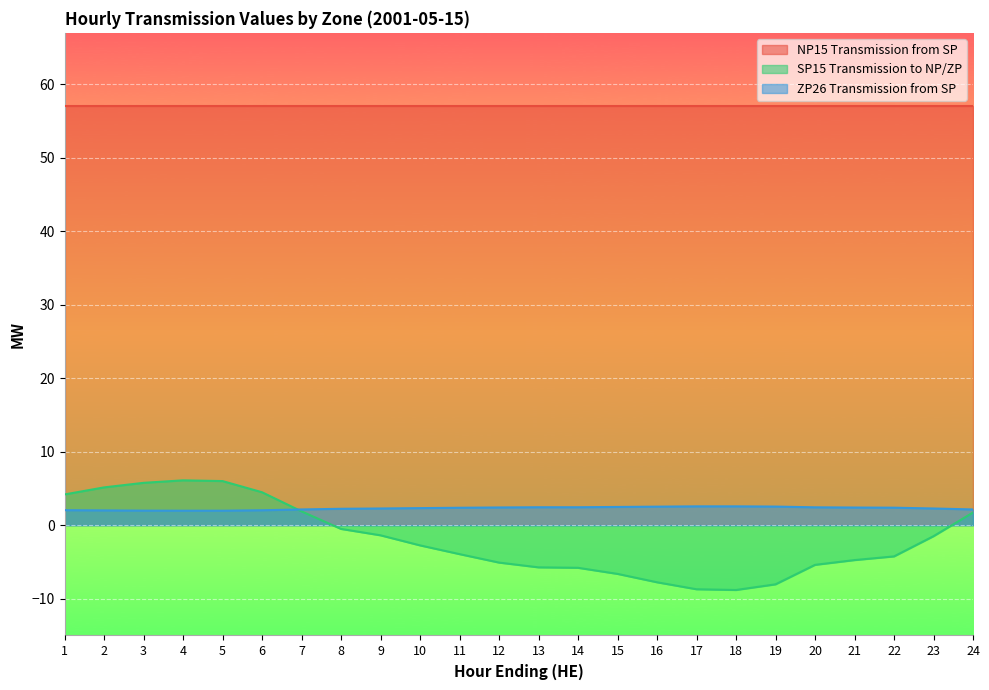

What is the average value of the ZP26 Transmission from SP series?

2.3